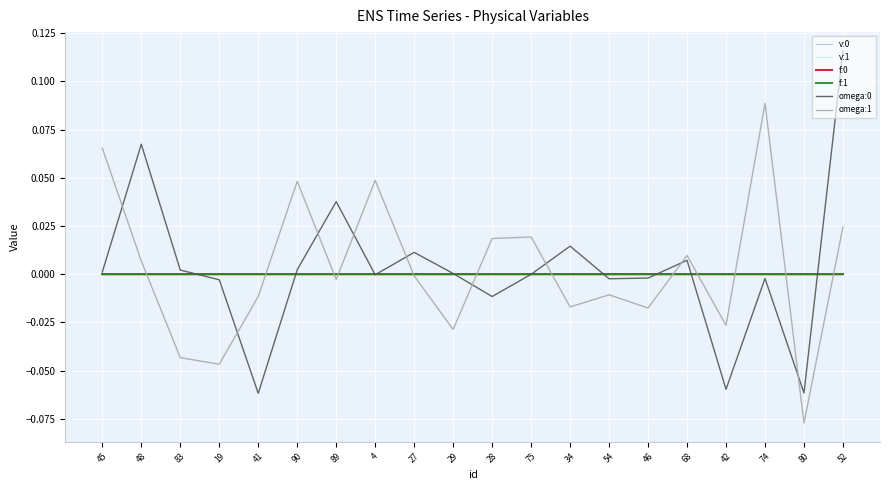

Which category has the highest value in the f:1 series?

42